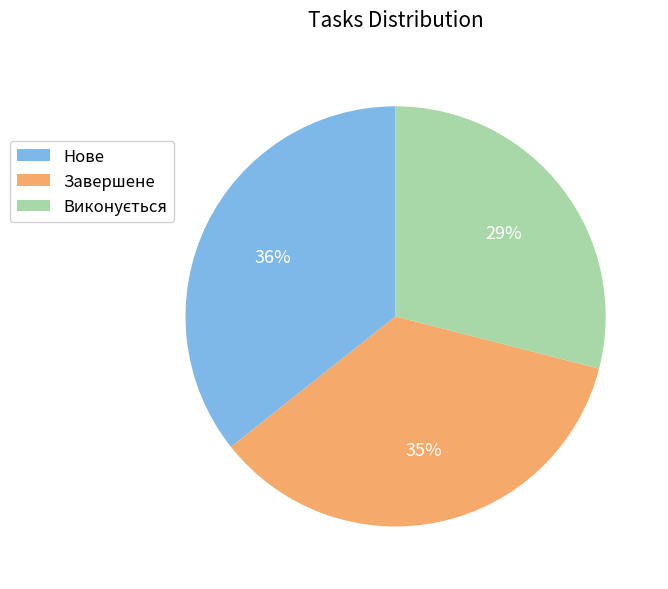

To the nearest percent, what portion does Нове represent?

36%